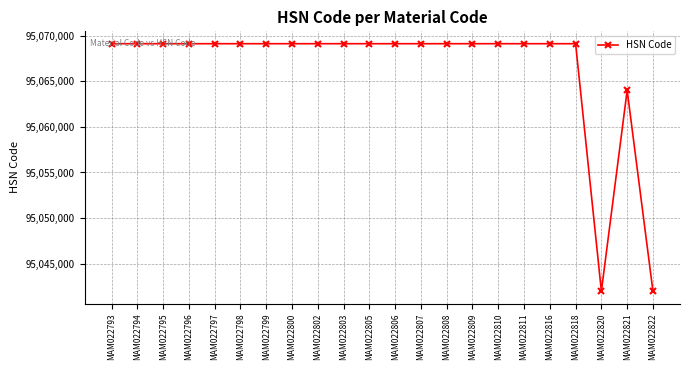

Reading right to left, what are all the values shown in this chart?

MAM022822=95042000	MAM022821=95064000	MAM022820=95042000	MAM022818=95069110	MAM022816=95069110	MAM022811=95069110	MAM022810=95069110	MAM022809=95069110	MAM022808=95069110	MAM022807=95069110	MAM022806=95069110	MAM022805=95069110	MAM022803=95069110	MAM022802=95069110	MAM022800=95069110	MAM022799=95069110	MAM022798=95069110	MAM022797=95069110	MAM022796=95069110	MAM022795=95069110	MAM022794=95069110	MAM022793=95069110